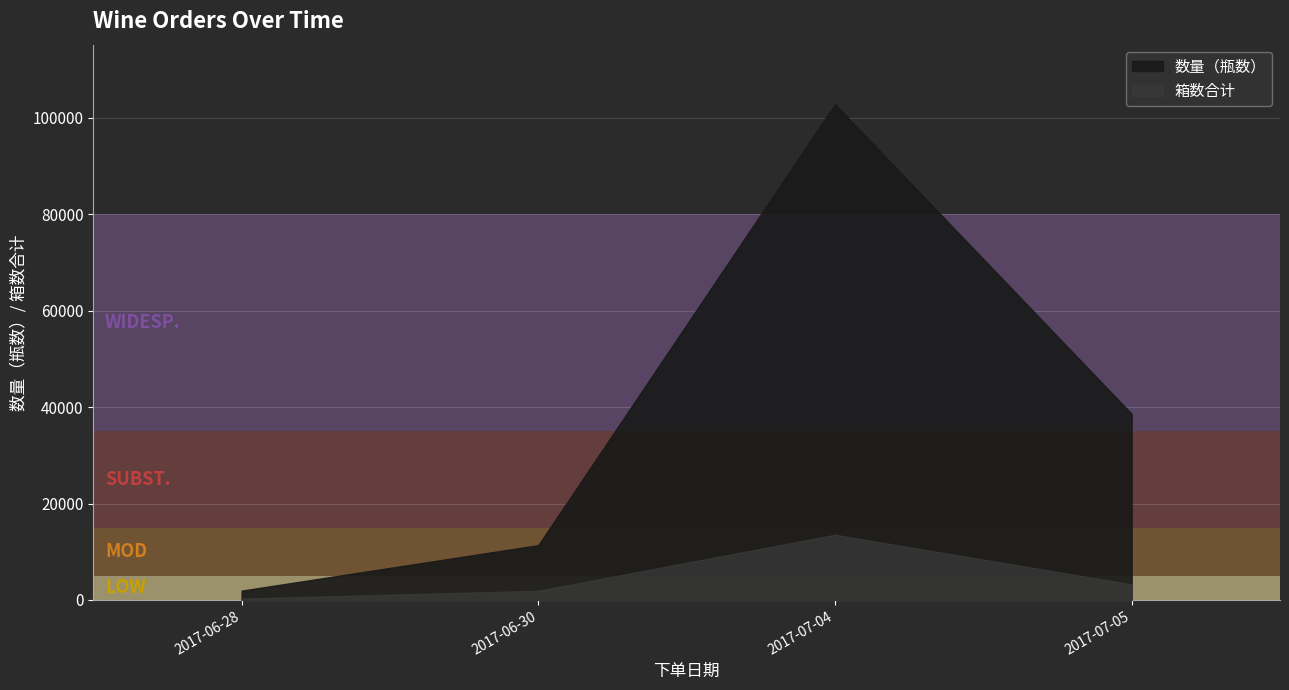

Rank the series at 2017-07-04 from highest to lowest value.

数量（瓶数）, 箱数合计